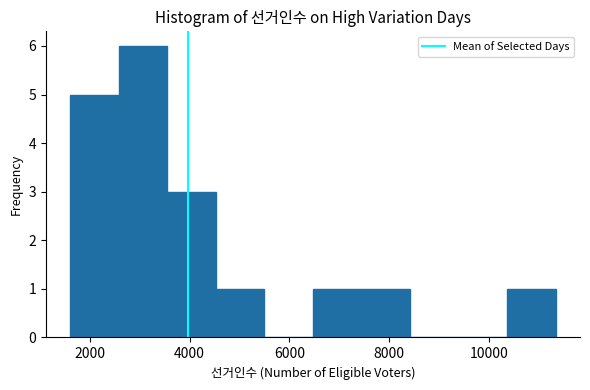

Reading left to right, transcribe this chart: for each bar, give the range it covers on the x-axis and its height. Neither the bar edges nor the heights are printed on the chart, so give them approximately, as read against the axes.

1600 to 2600: 5
2600 to 3600: 6
3600 to 4600: 3
4600 to 5600: 1
5600 to 6400: 0
6400 to 7400: 1
7400 to 8400: 1
8400 to 9400: 0
9400 to 10400: 0
10400 to 11400: 1